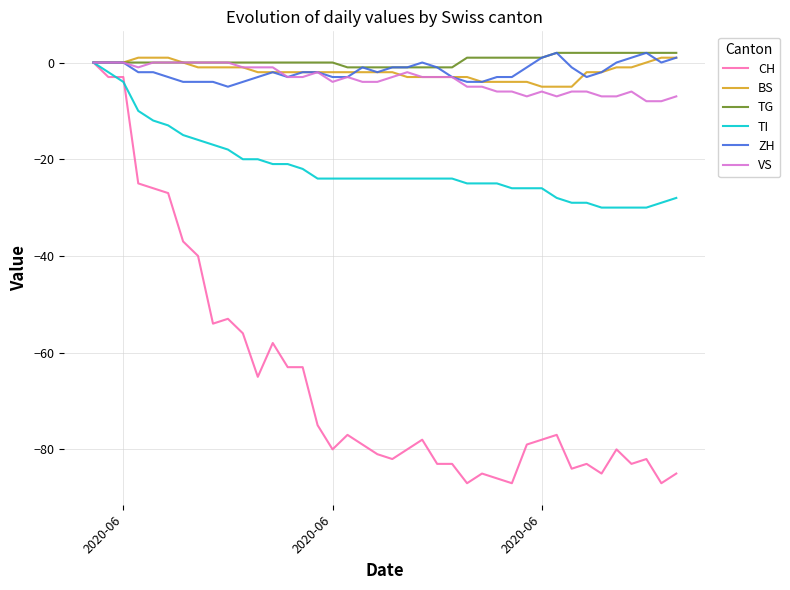

Which series has the largest range (max minus min)?

CH